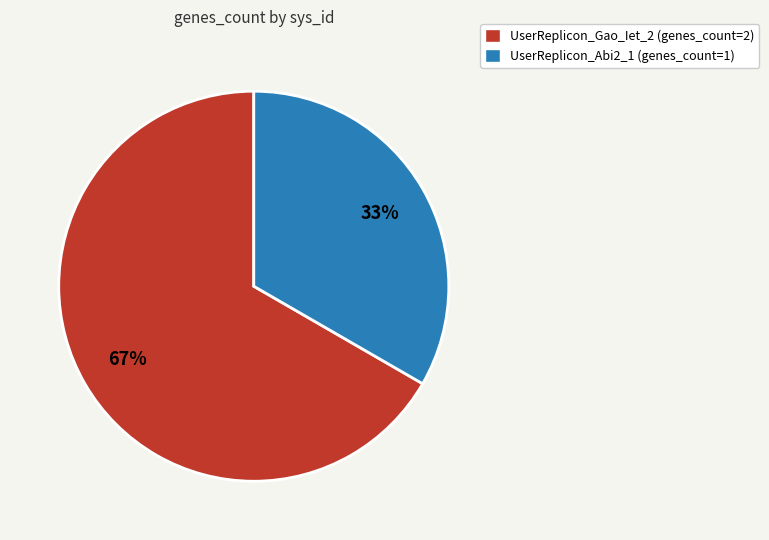

How many slices are in this pie chart?

2